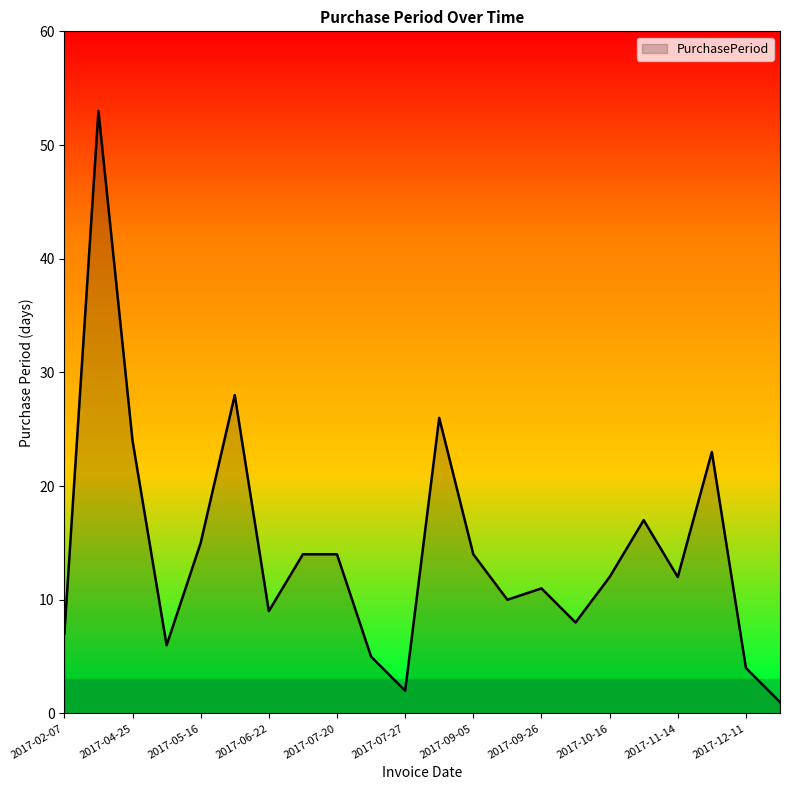

What is the difference between the maximum and minimum values?

52